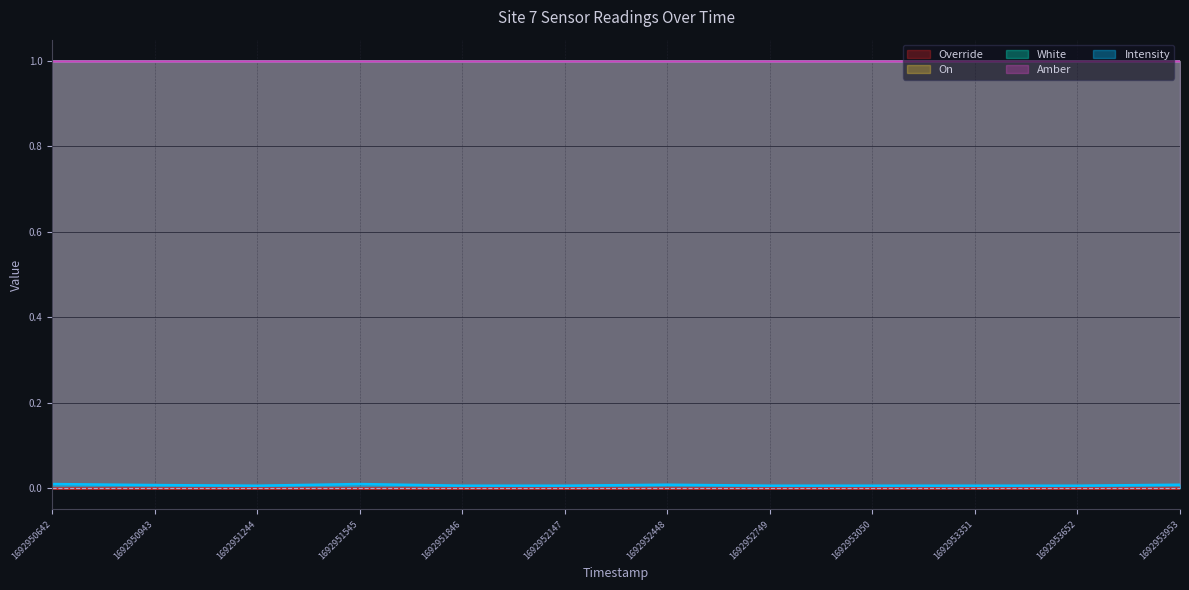

At which label does Intensity reach its peak?

1692950642